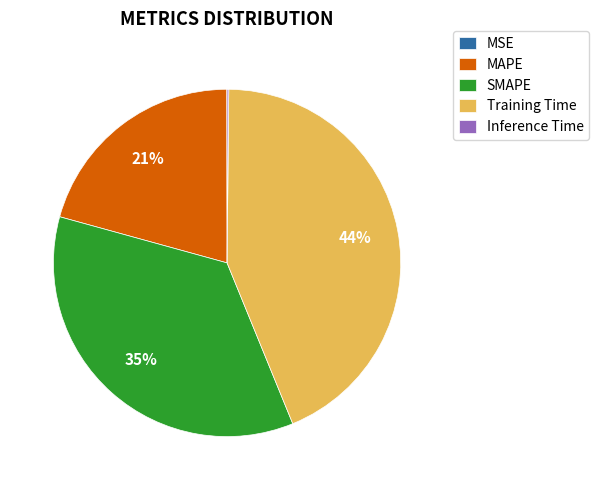

To the nearest percent, what is the average slice percentage?

20%